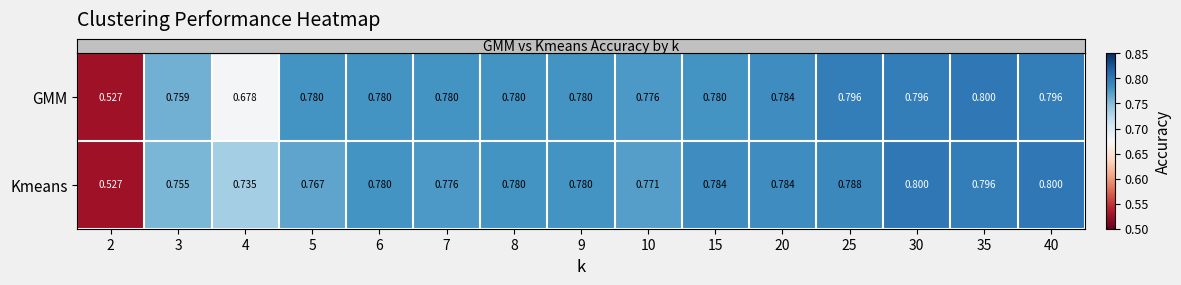

Is the value of Kmeans at 30 greater than the value of GMM at 25?

Yes